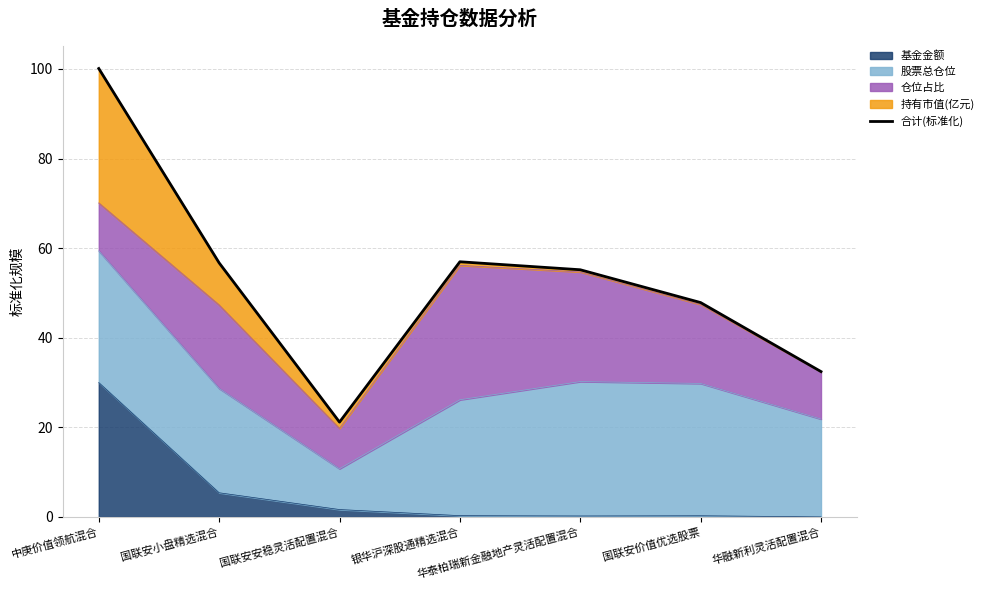

At which category does the chart reach its peak across all series?

中庚价值领航混合